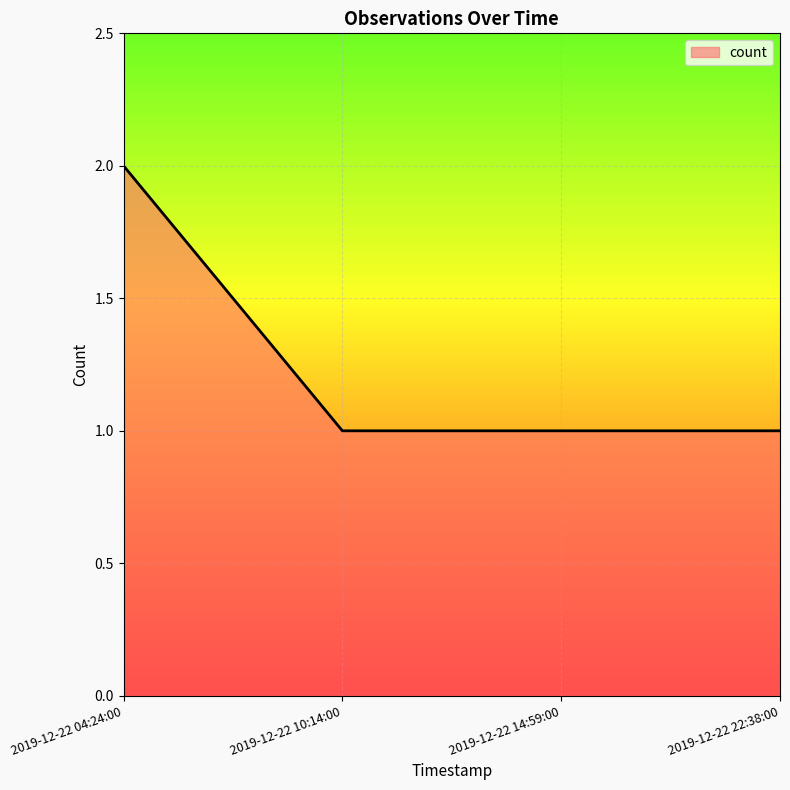

True or false: there are more than 1 points higher than both neighbors.

False